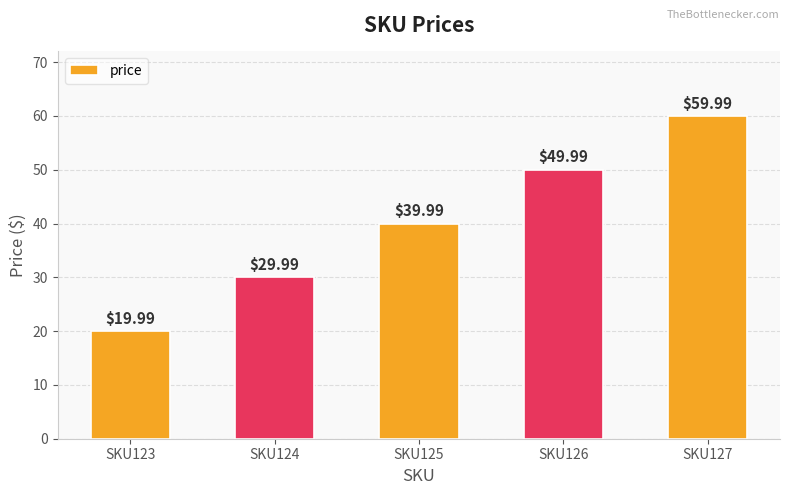

Are the bars grouped side by side (vs. stacked)?

No